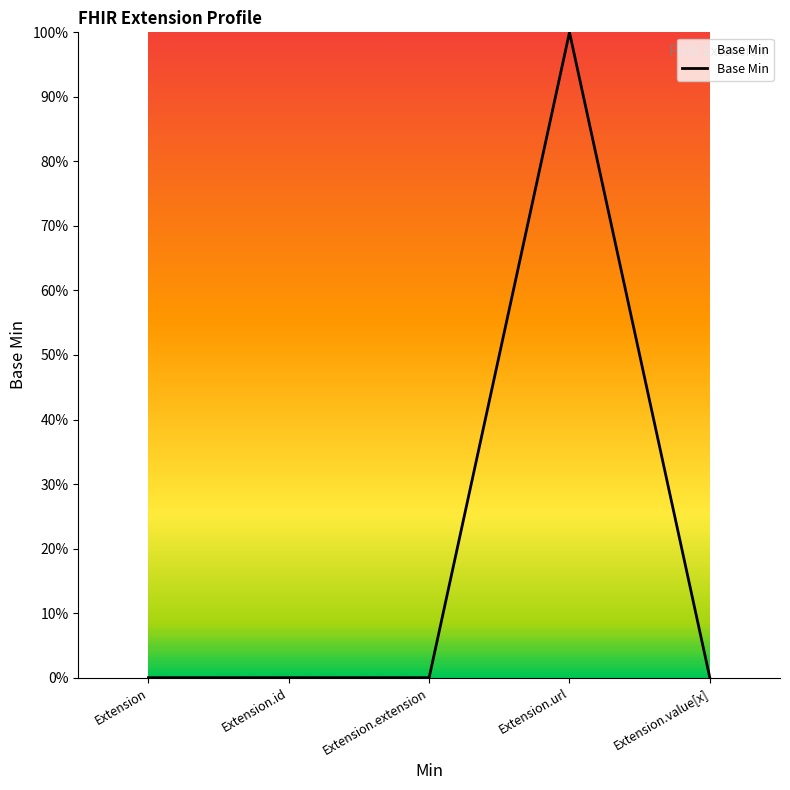

Does the chart have visible grid lines?

No